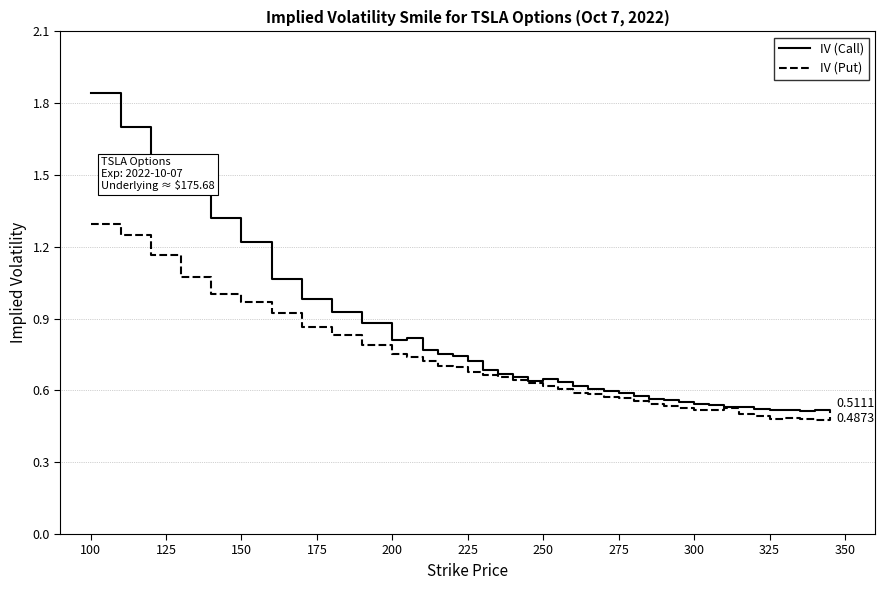

In IV (Call), how many points are lower than both neighbors (excluding endpoints)?

4